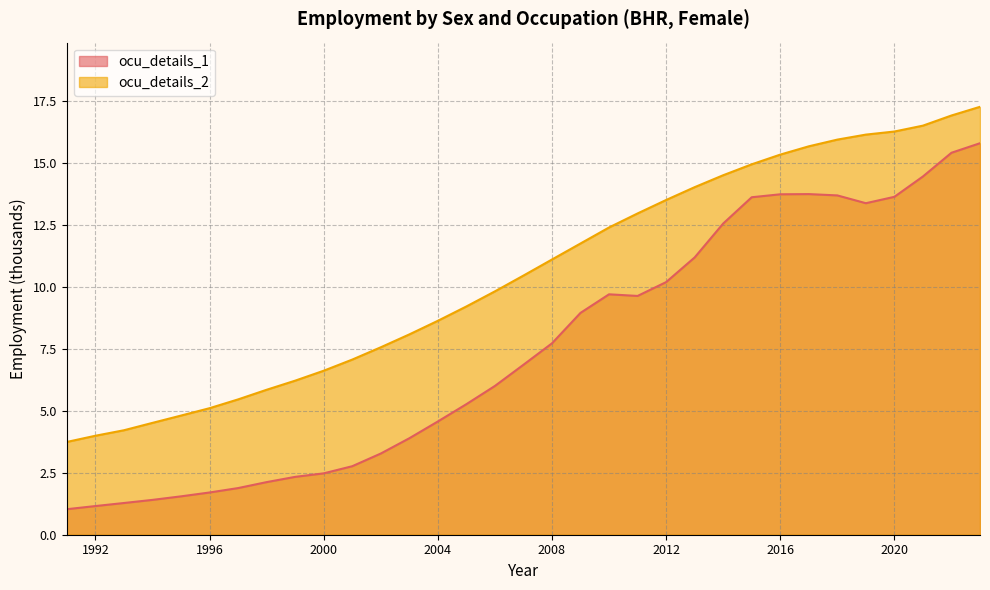

Reading left to right, list all the values displayed in this chart.

ocu_details_1: 1991=1.0	1992=1.2	1993=1.3	1994=1.4	1995=1.6	1996=1.7	1997=1.9	1998=2.1	1999=2.3	2000=2.5	2001=2.8	2002=3.3	2003=3.9	2004=4.6	2005=5.3	2006=6.0	2007=6.9	2008=7.7	2009=9.0	2010=9.7	2011=9.6	2012=10.2	2013=11.2	2014=12.6	2015=13.6	2016=13.8	2017=13.8	2018=13.7	2019=13.4	2020=13.6	2021=14.5	2022=15.4	2023=15.8
ocu_details_2: 1991=3.7	1992=4.0	1993=4.2	1994=4.5	1995=4.8	1996=5.1	1997=5.5	1998=5.9	1999=6.2	2000=6.6	2001=7.1	2002=7.6	2003=8.1	2004=8.6	2005=9.2	2006=9.8	2007=10.5	2008=11.1	2009=11.8	2010=12.4	2011=13.0	2012=13.5	2013=14.0	2014=14.5	2015=15.0	2016=15.4	2017=15.7	2018=16.0	2019=16.2	2020=16.3	2021=16.5	2022=16.9	2023=17.3